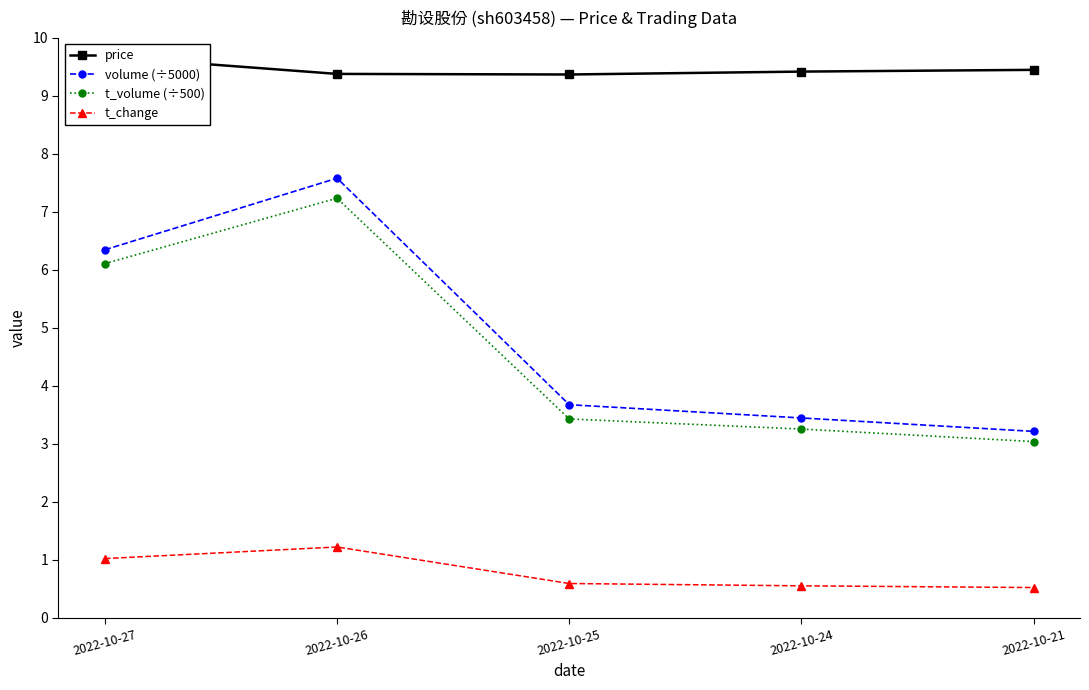

Between 2022-10-25 and 2022-10-21, which series saw the biggest shift?

volume (÷5000)